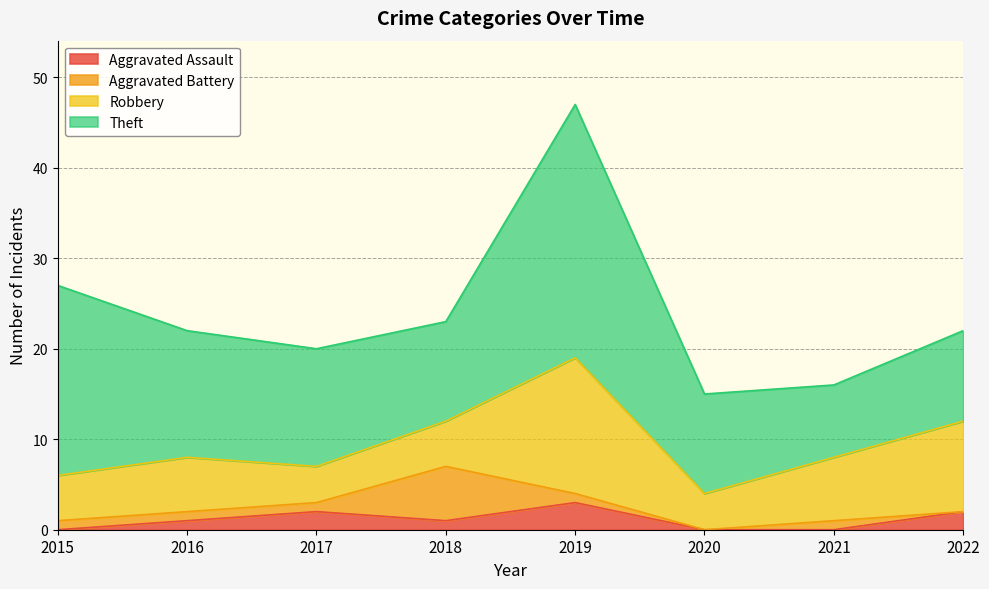

Which series has the largest total across all categories?

Theft